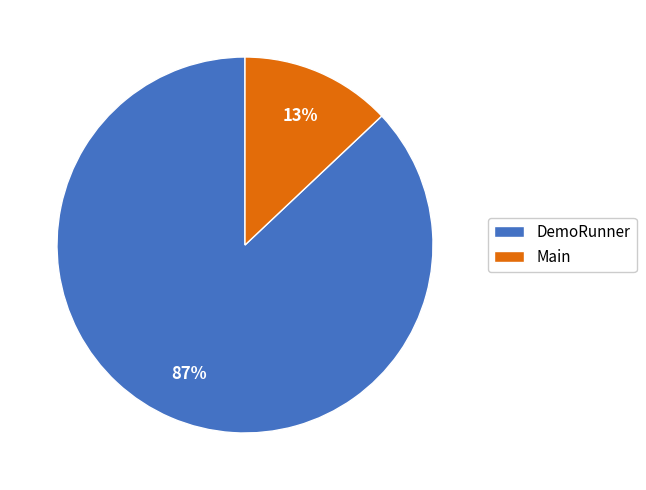

Which slice is the largest?

DemoRunner